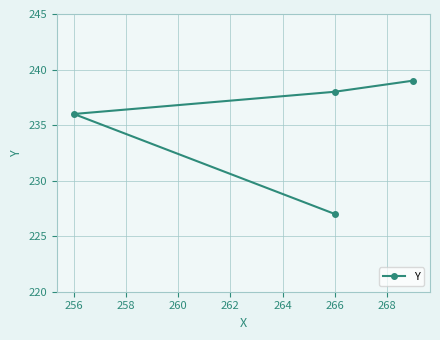

Which has a higher value, 266 or 256?

266